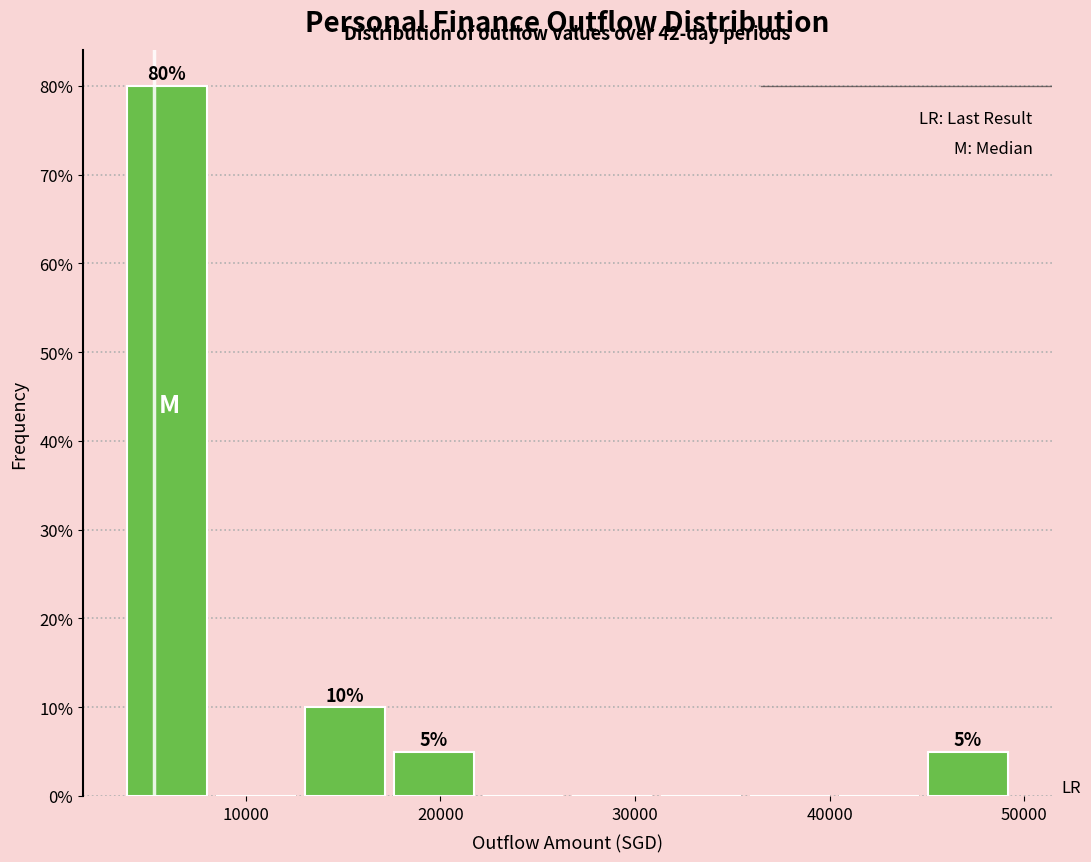

Which range on the x-axis has the tallest bar?

4000 to 8000